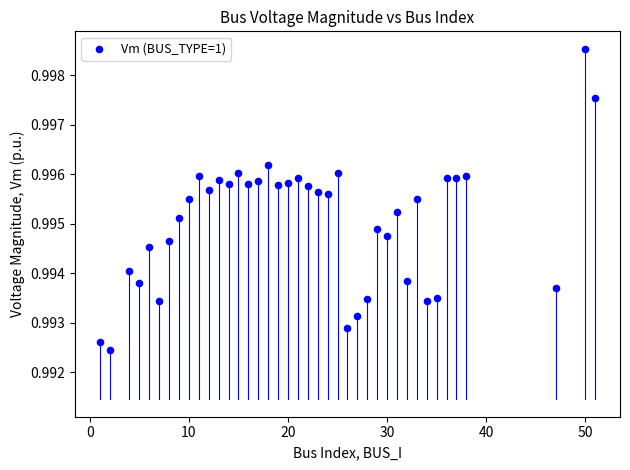

What is the range of X values (max minus min)?

50.0